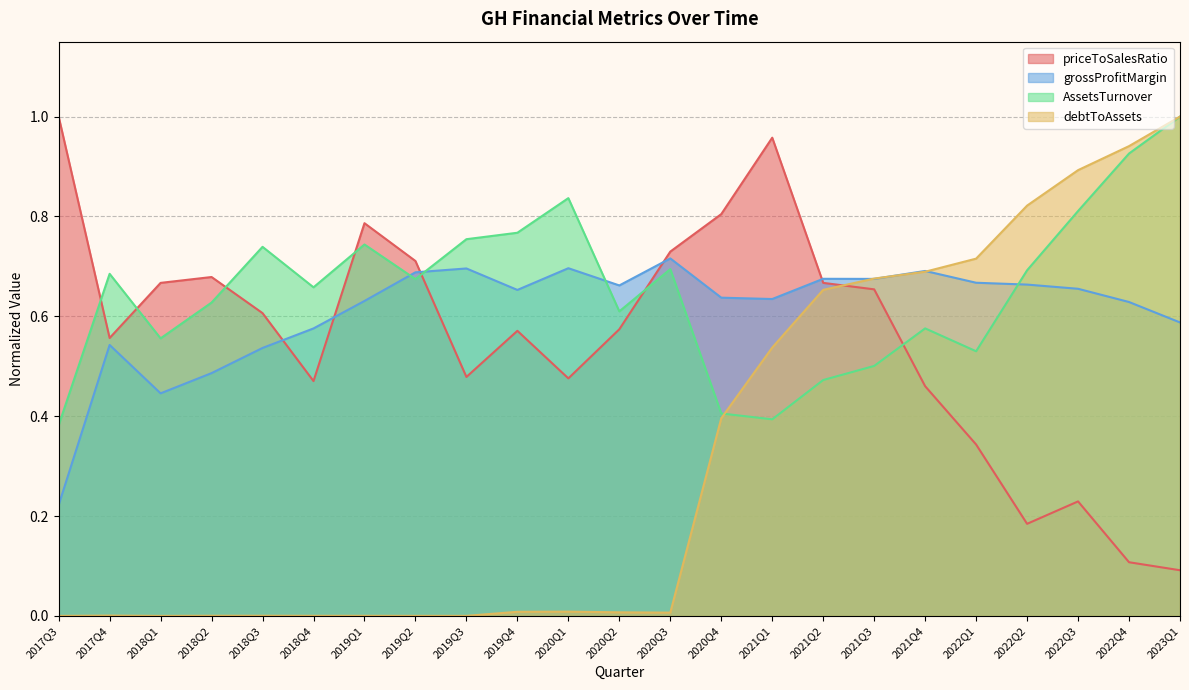

Where is AssetsTurnover nearest to the value 0?

2017Q3